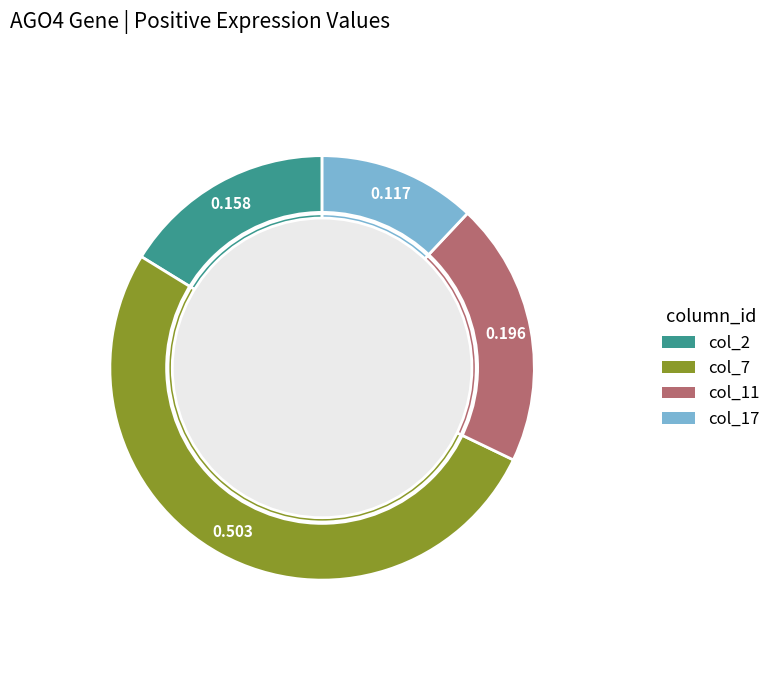

How many segments does this pie chart have?

4